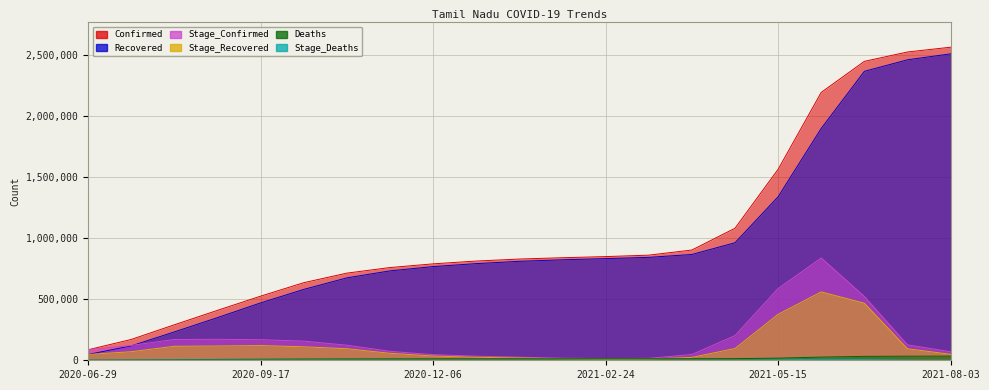

What is the maximum value for Deaths?

34159